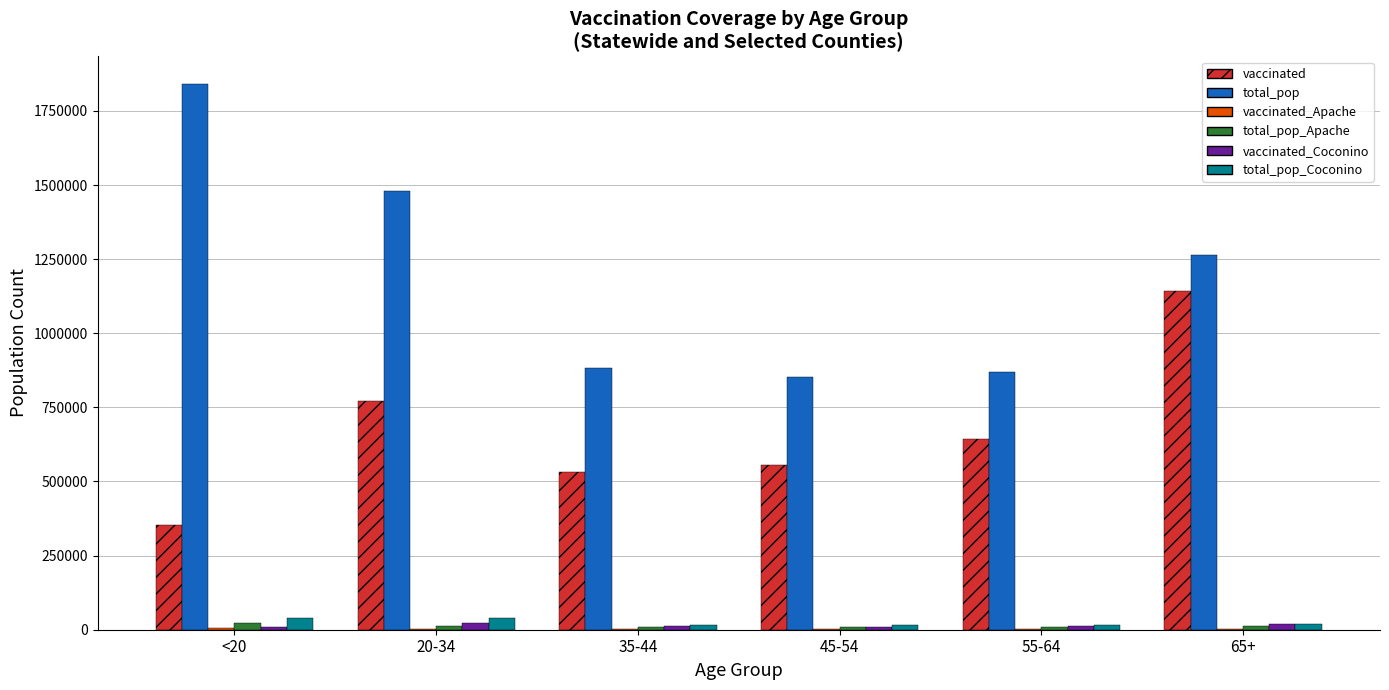

The value of vaccinated at 65+ is 2014626. True or false?

False